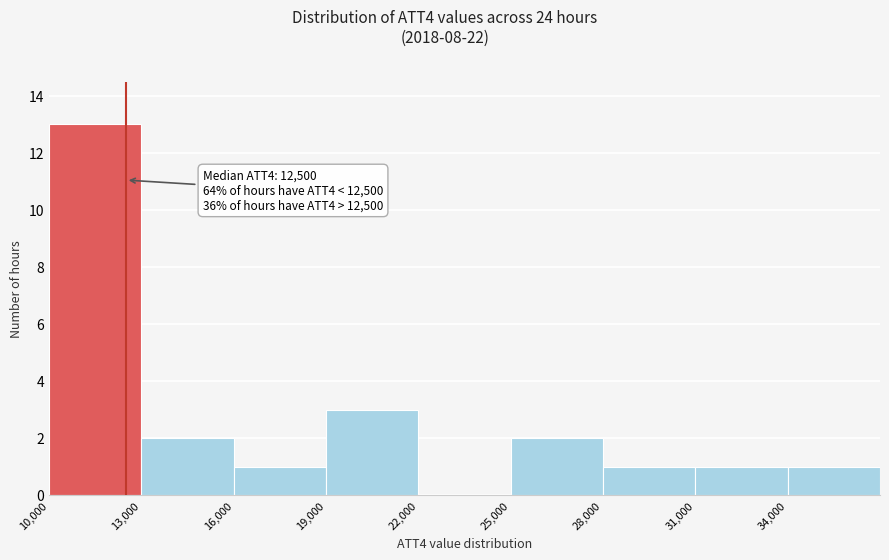

Over which range of the x-axis is the bar tallest?

10000 to 13000